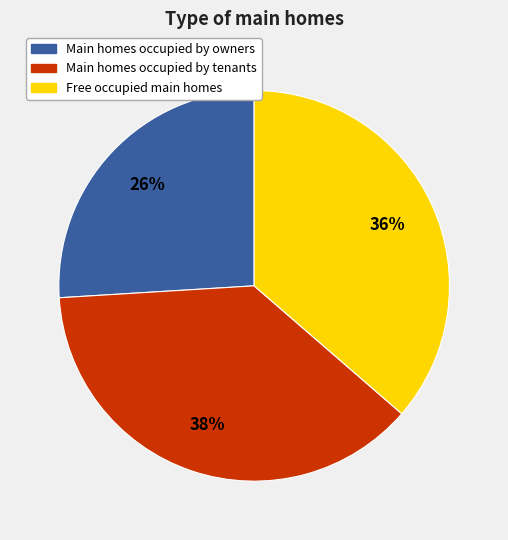

To the nearest percent, what percentage of the pie is Main homes occupied by owners?

26%